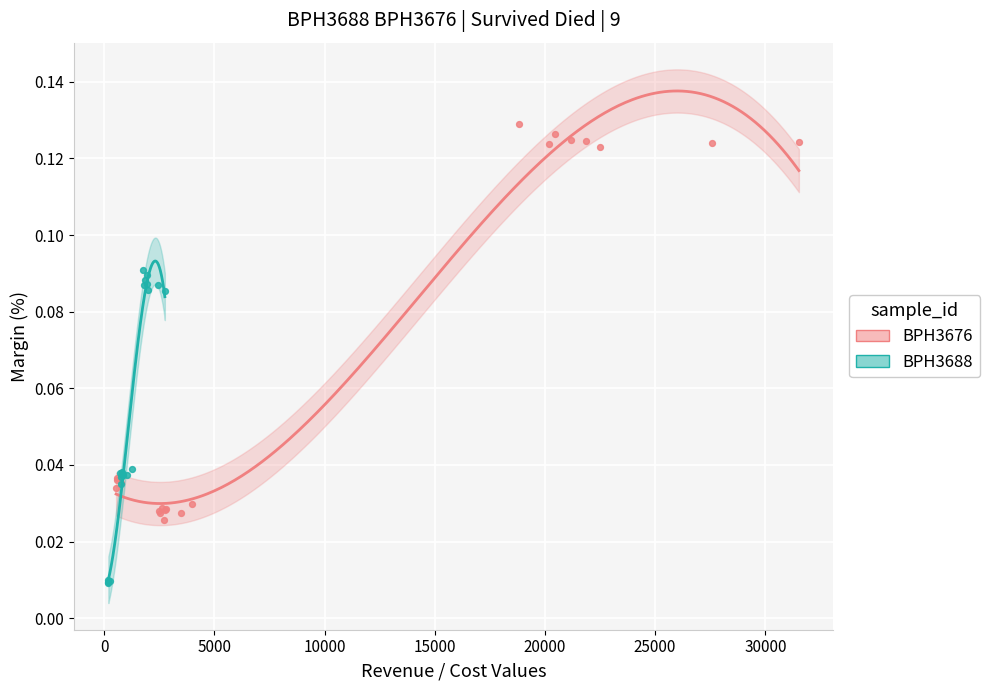

Which series contains the highest Y value?

BPH3676